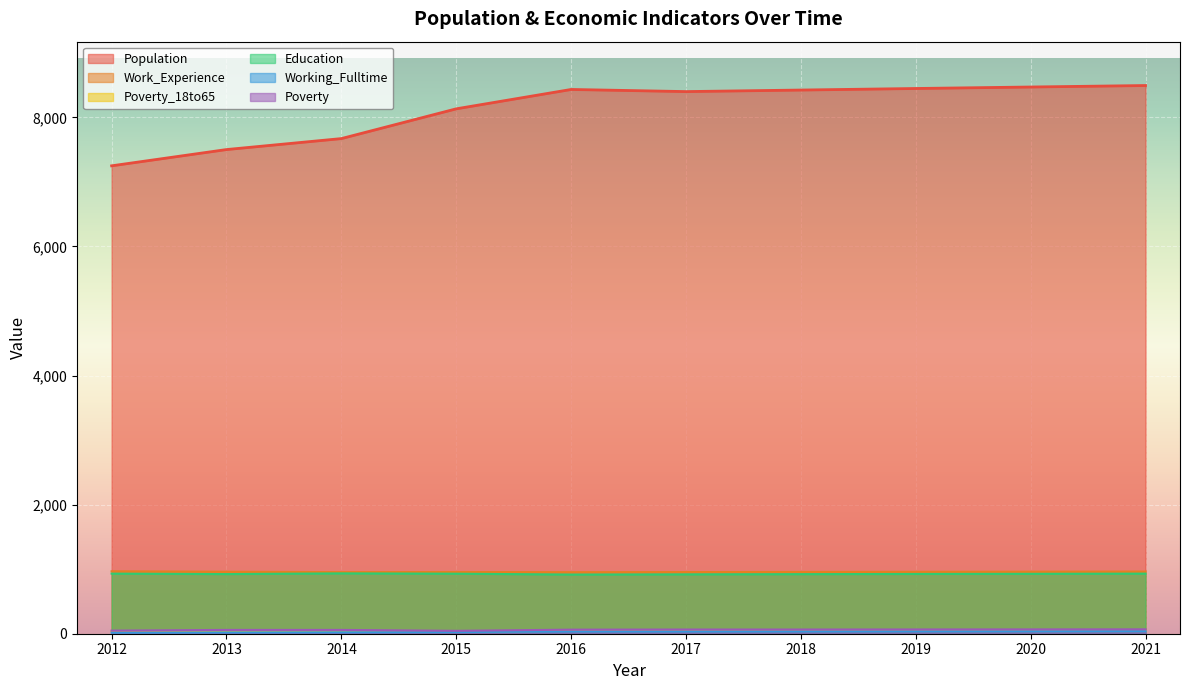

What is the approximate value of Education at 2016?

917